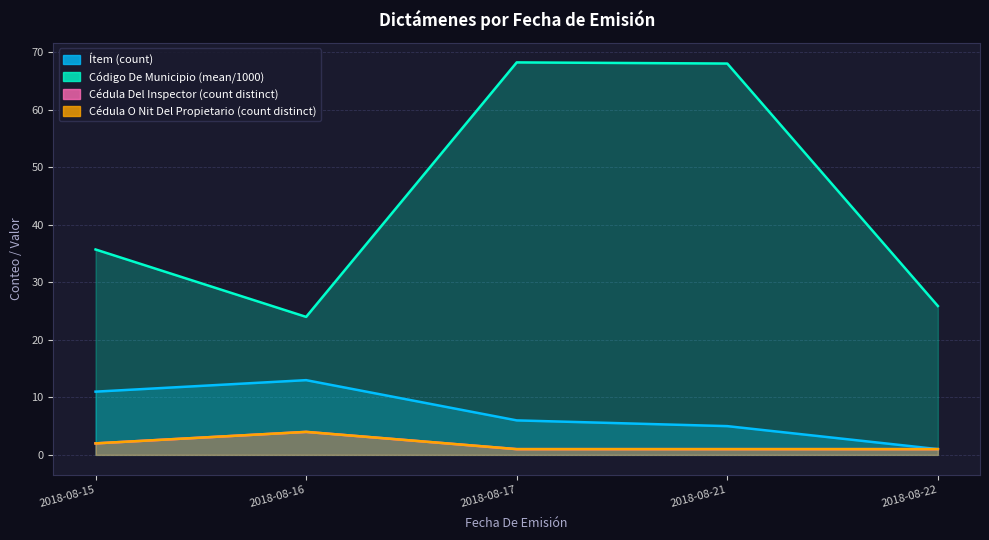

Is the value of Cédula Del Inspector (count distinct) at 2018-08-22 greater than the value of Código De Municipio (mean/1000) at 2018-08-15?

No